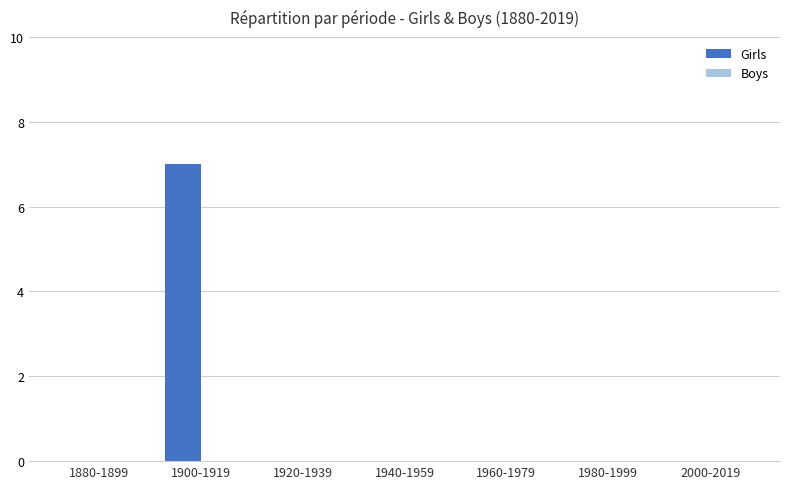

Reading left to right, list all the values displayed in this chart.

1880-1899=0	1900-1919=7	1920-1939=0	1940-1959=0	1960-1979=0	1980-1999=0	2000-2019=0